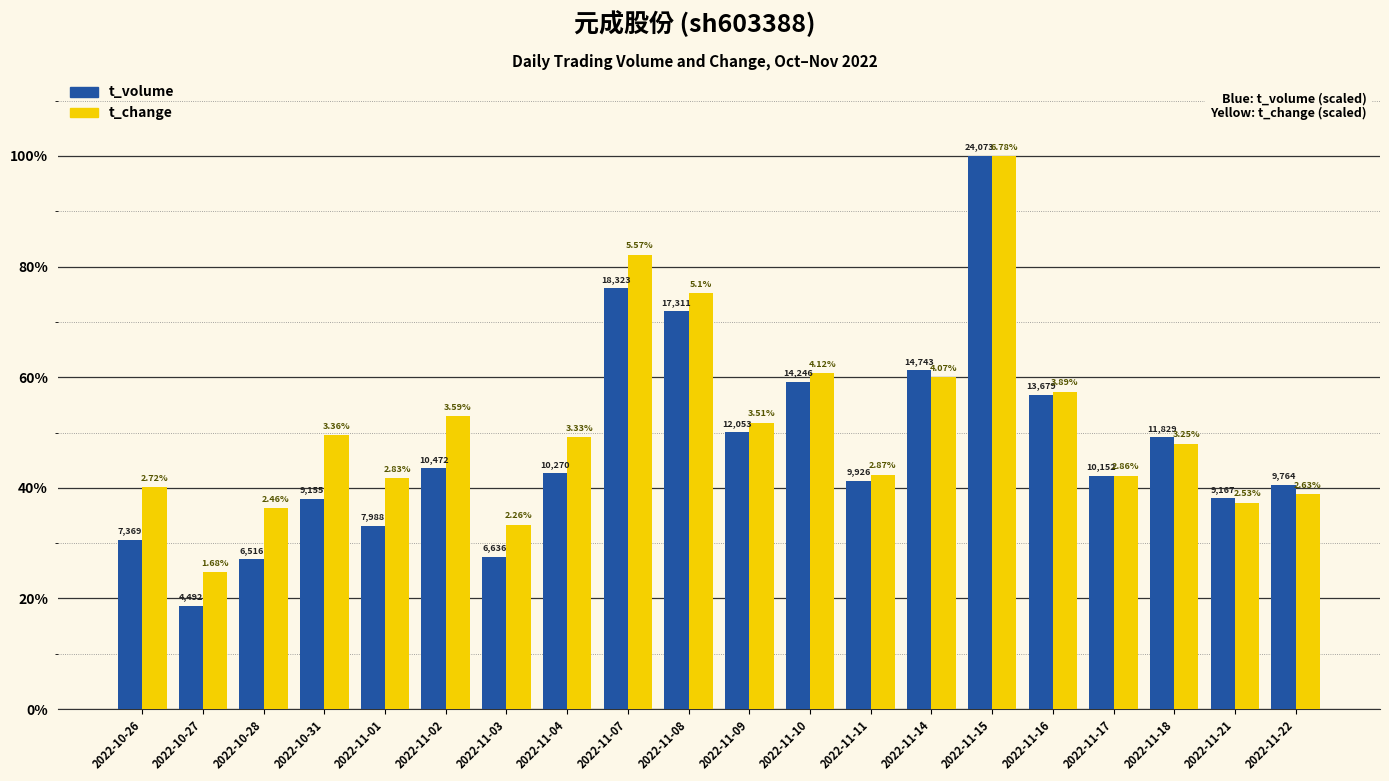

What are all the series names shown in the legend?

t_volume, t_change